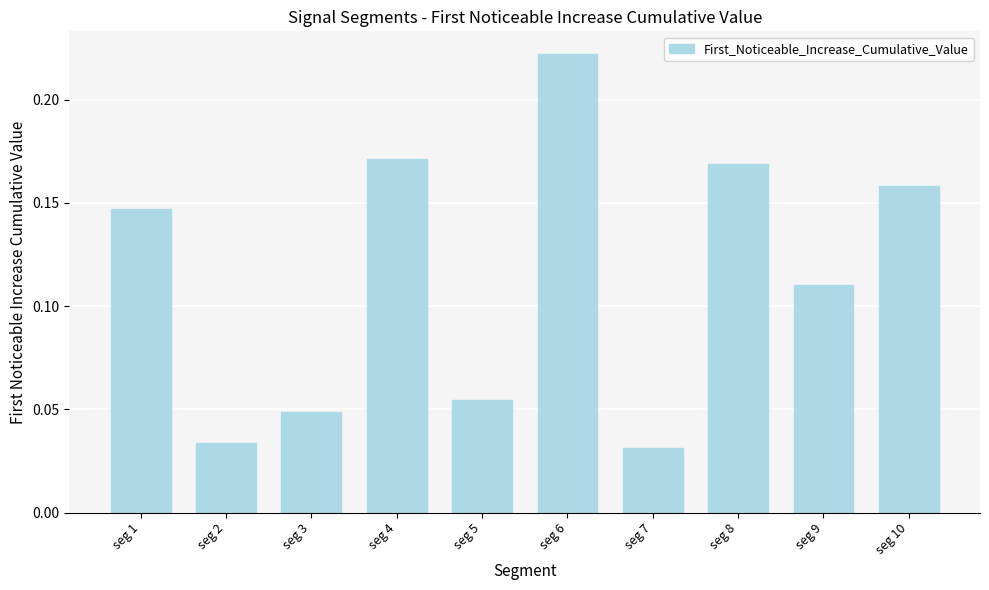

What is the sum of all values?

1.1